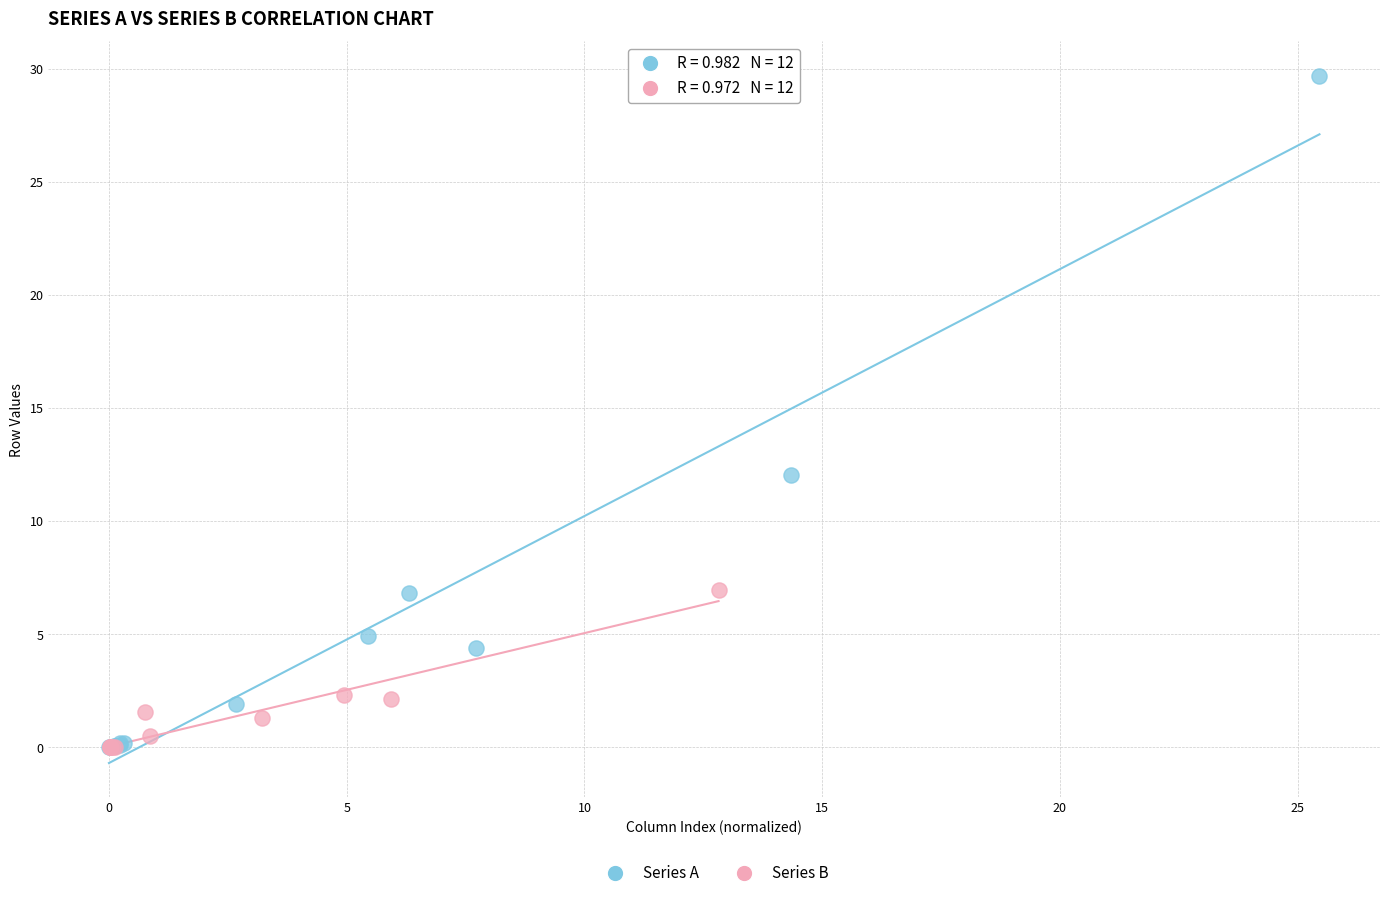

Which series has the widest spread of Y values?

Series A